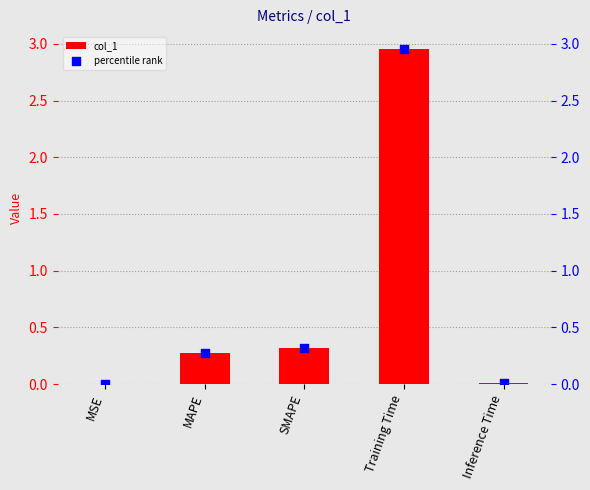

At which category is the sum across all series the highest?

Training Time